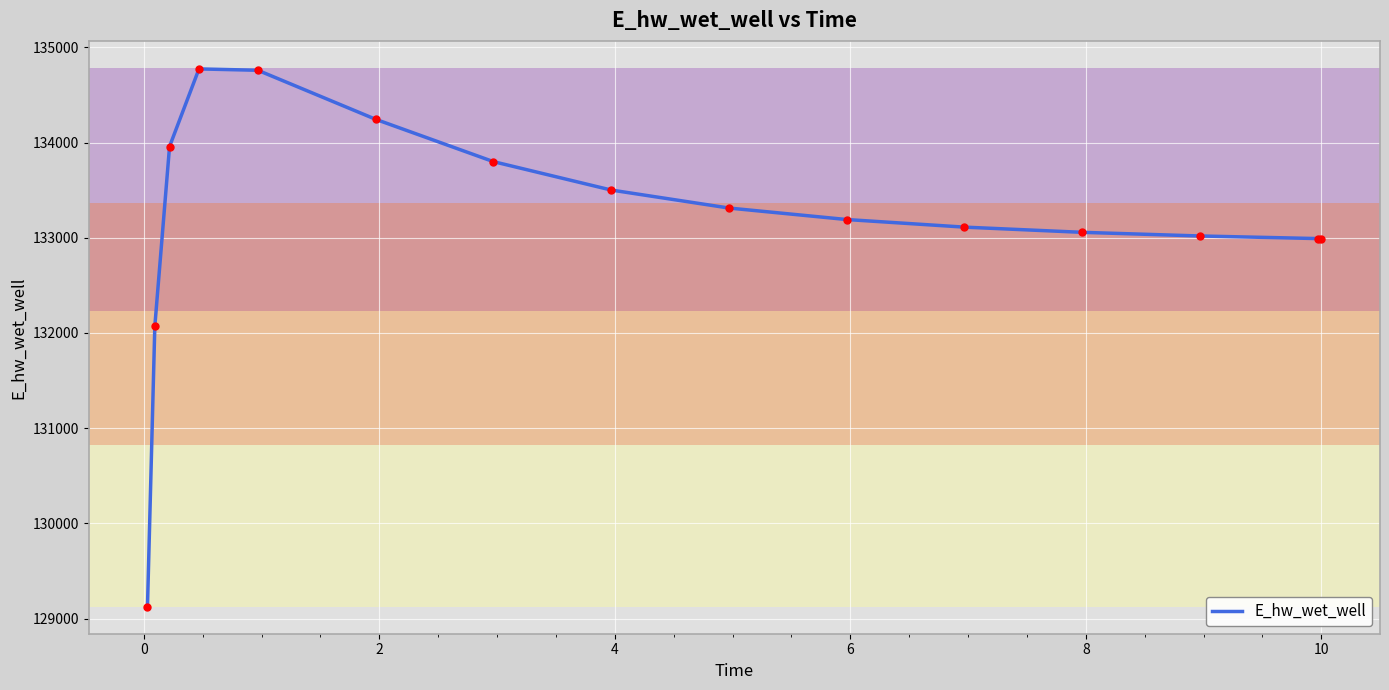

What is the difference between the maximum and minimum values?

5649.0